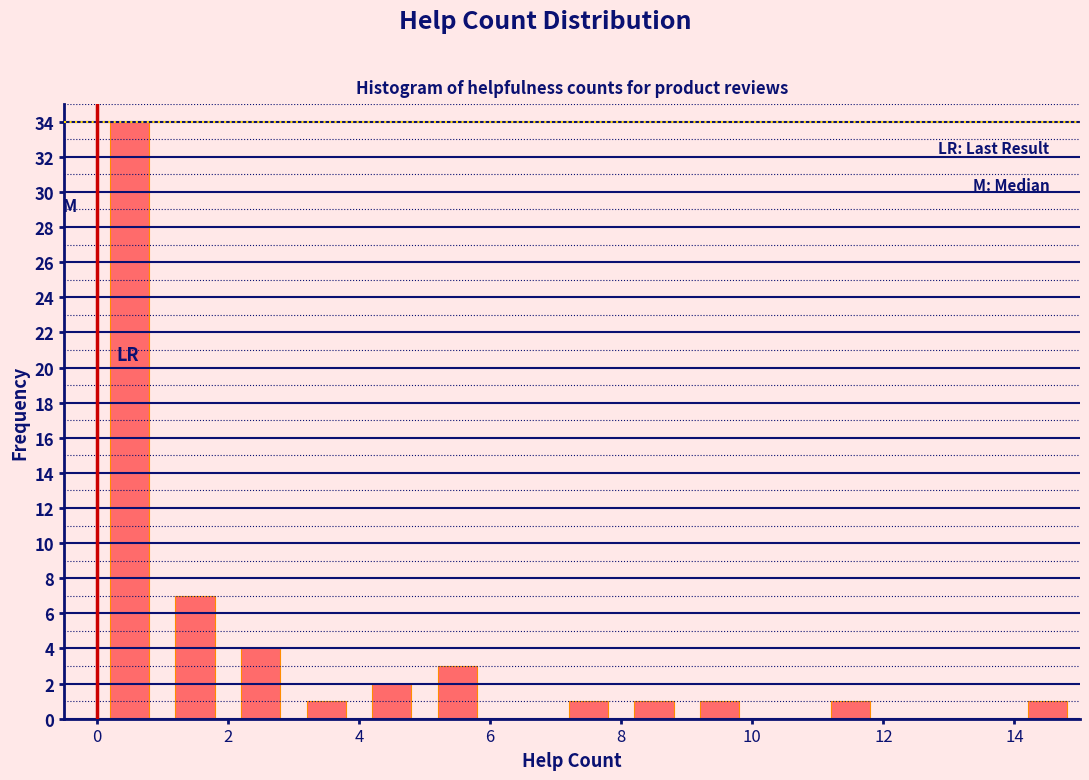

Reading left to right, transcribe this chart: for each bar, give the range it covers on the x-axis and its height. The values are not printed on the chart, so give them approximately, as read against the axis.

0 to 1: 34
1 to 2: 7
2 to 3: 4
3 to 4: 1
4 to 5: 2
5 to 6: 3
6 to 7: 0
7 to 8: 1
8 to 9: 1
9 to 10: 1
10 to 11: 0
11 to 12: 1
12 to 13: 0
13 to 14: 0
14 to 15: 1